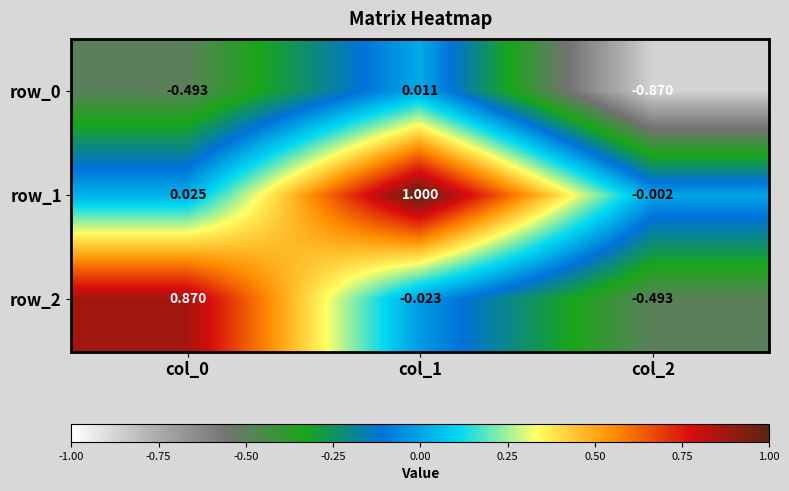

Is the value of row_2 at col_1 greater than the value of row_1 at col_0?

No